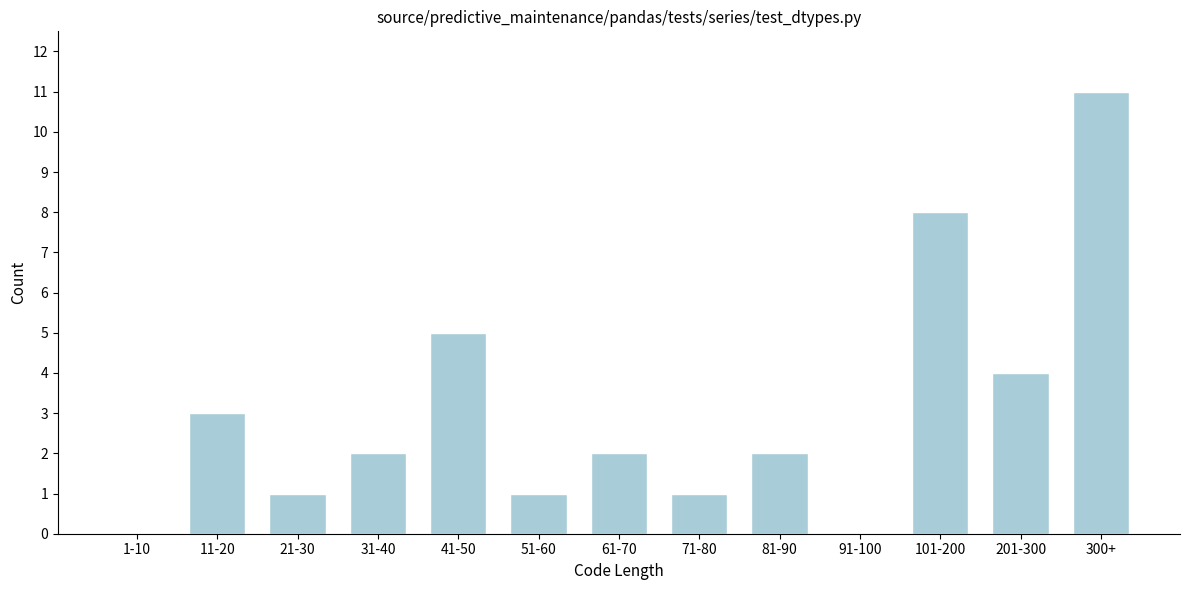

Reading left to right, extract all data points from this chart.

1-10=0	11-20=3	21-30=1	31-40=2	41-50=5	51-60=1	61-70=2	71-80=1	81-90=2	91-100=0	101-200=8	201-300=4	300+=11